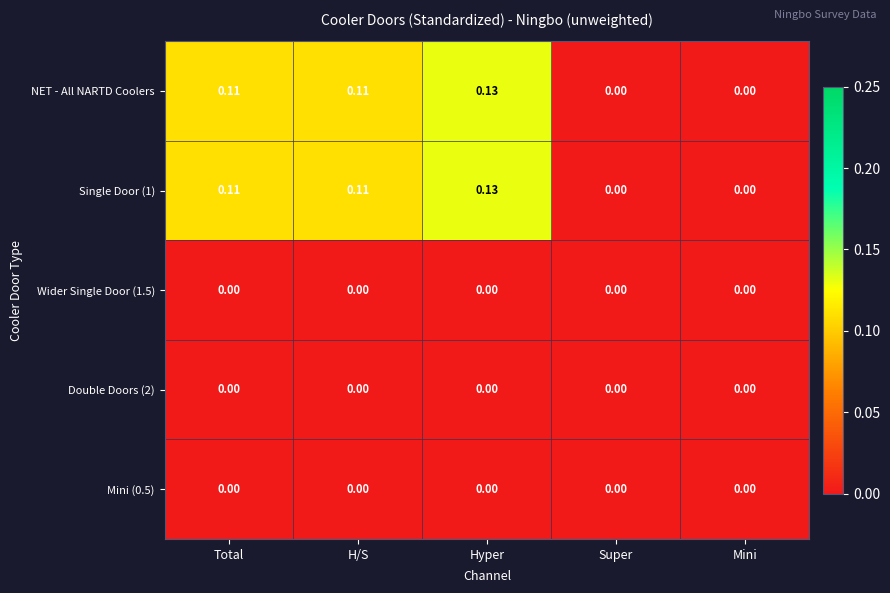

Which category has the highest value across all series?

Hyper